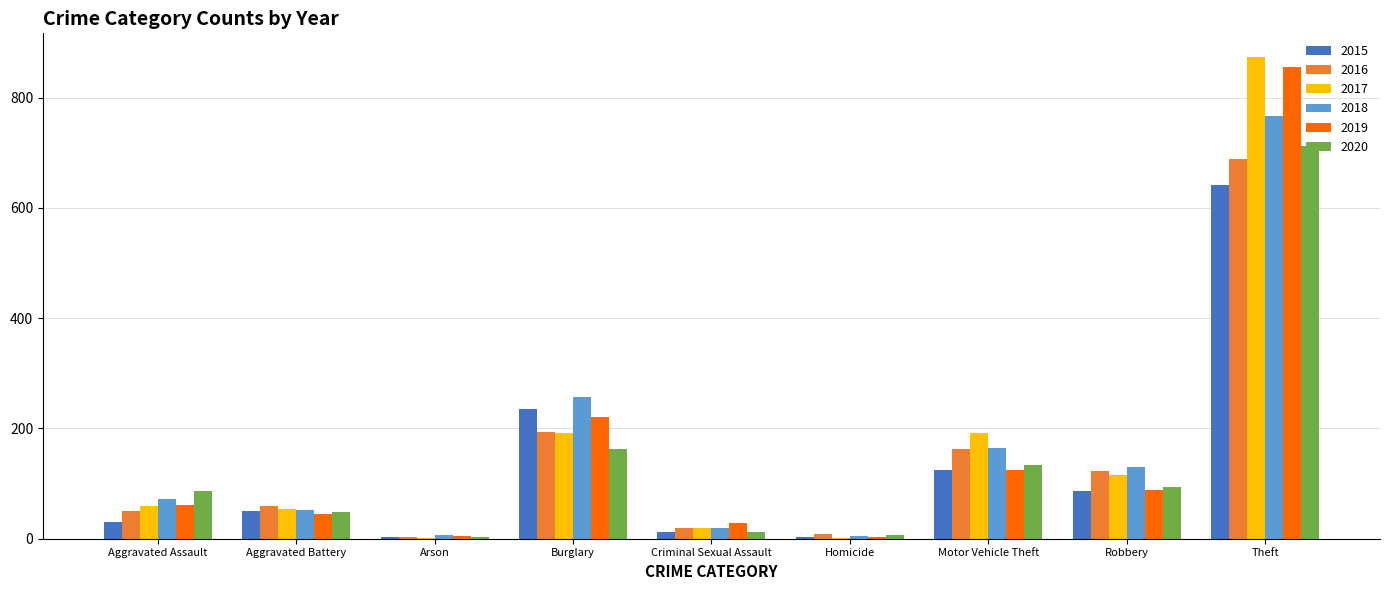

Which label corresponds to the largest value in the chart?

Theft